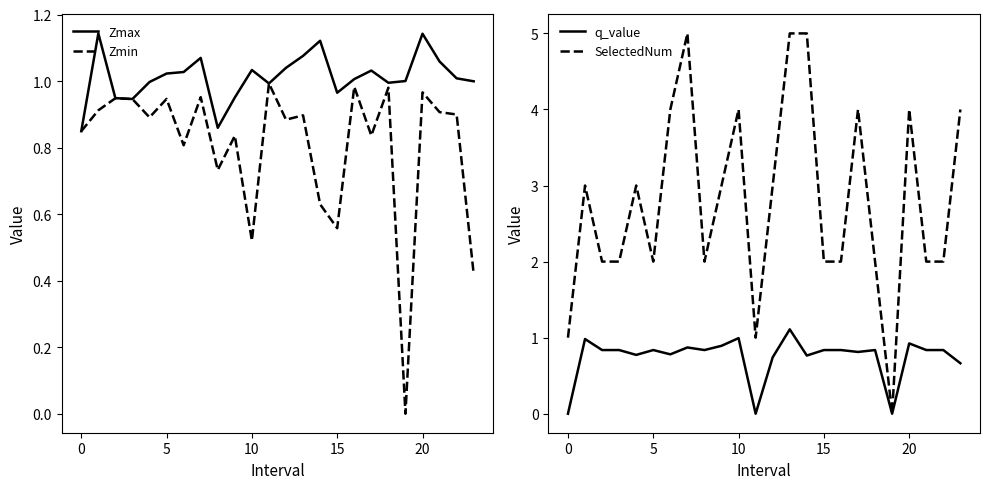

What are all the series names shown in the legend?

Zmax, Zmin, q_value, SelectedNum